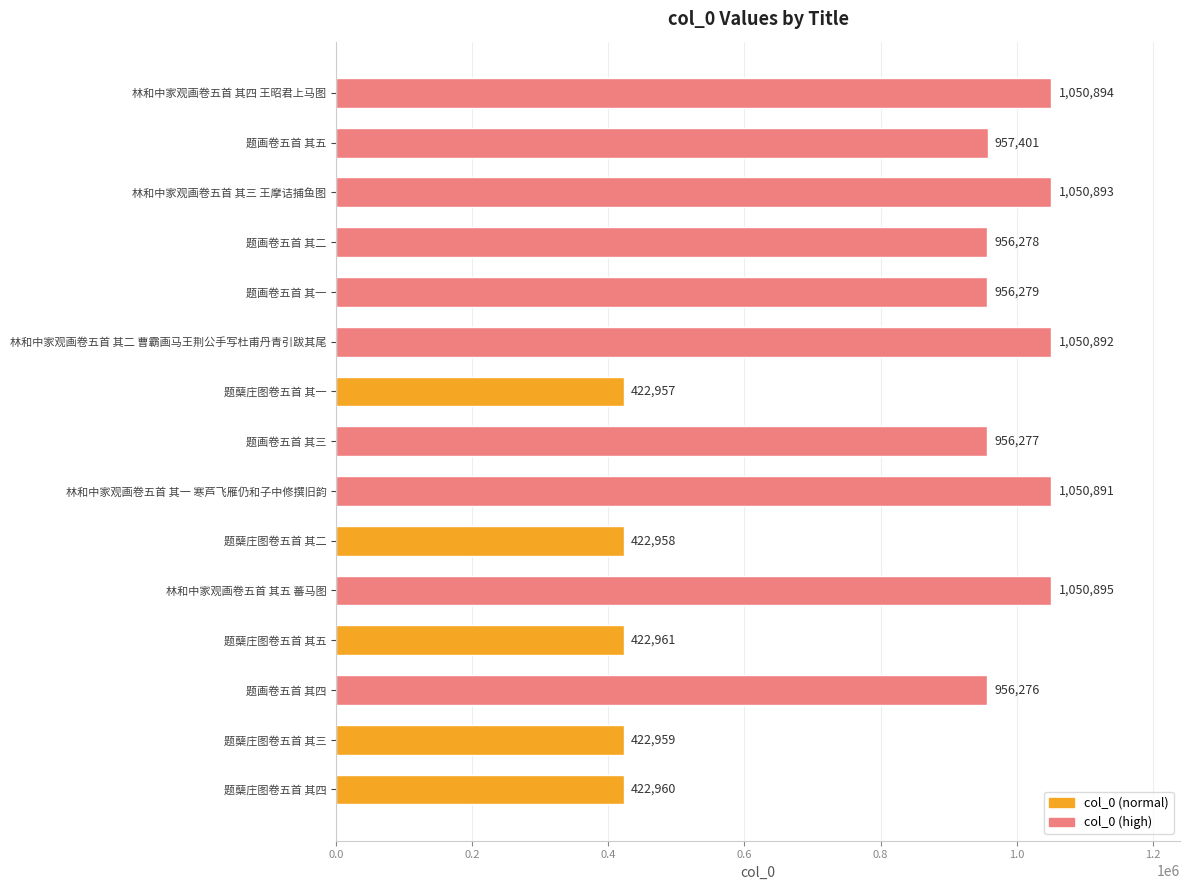

Reading top to bottom, transcribe all the data shown in this chart.

1050894	957401	1050893	956278	956279	1050892	422957	956277	1050891	422958	1050895	422961	956276	422959	422960